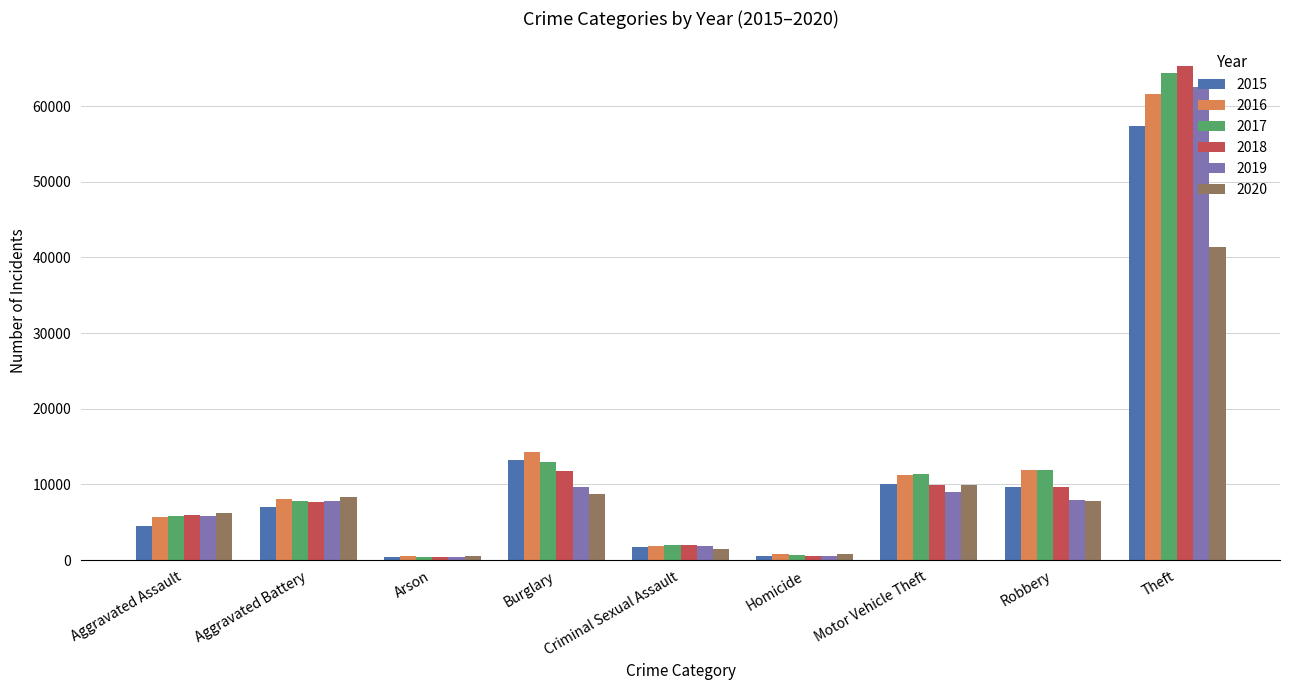

What is the maximum value shown in the chart?

65290